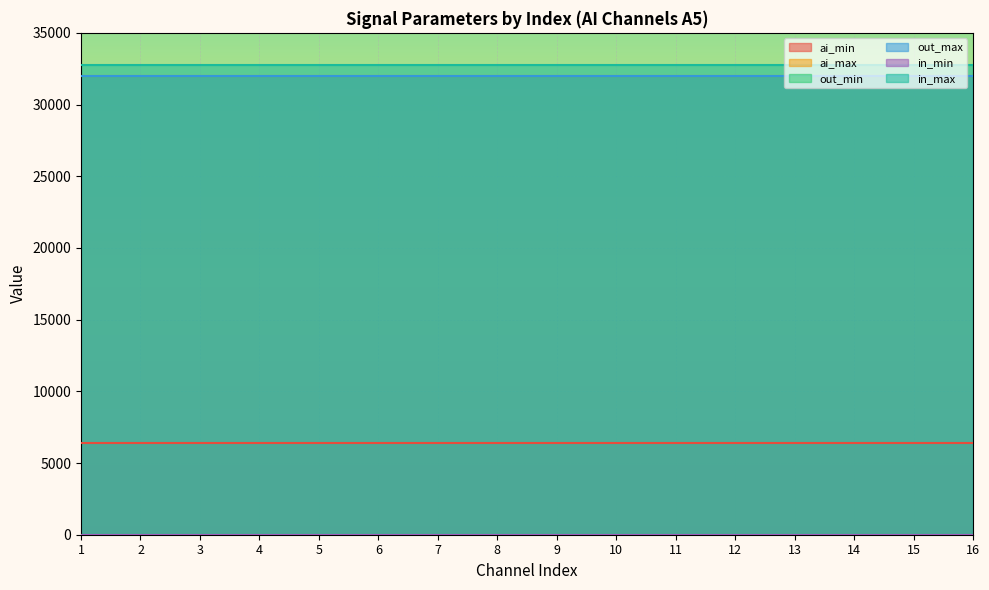

Which series has the widest spread of values?

ai_min